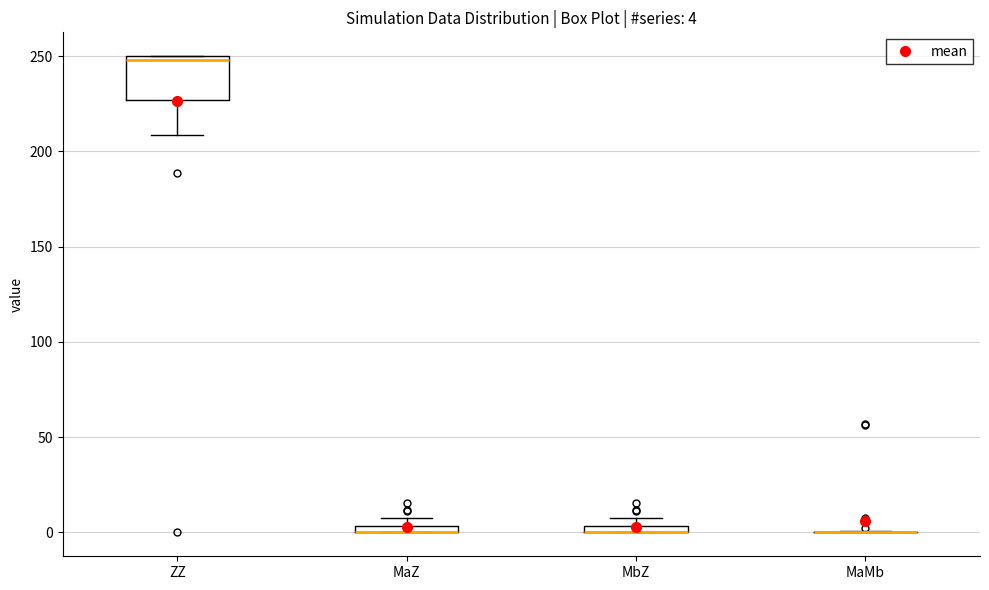

Which box is the tallest, from its lower edge to its upper edge?

ZZ